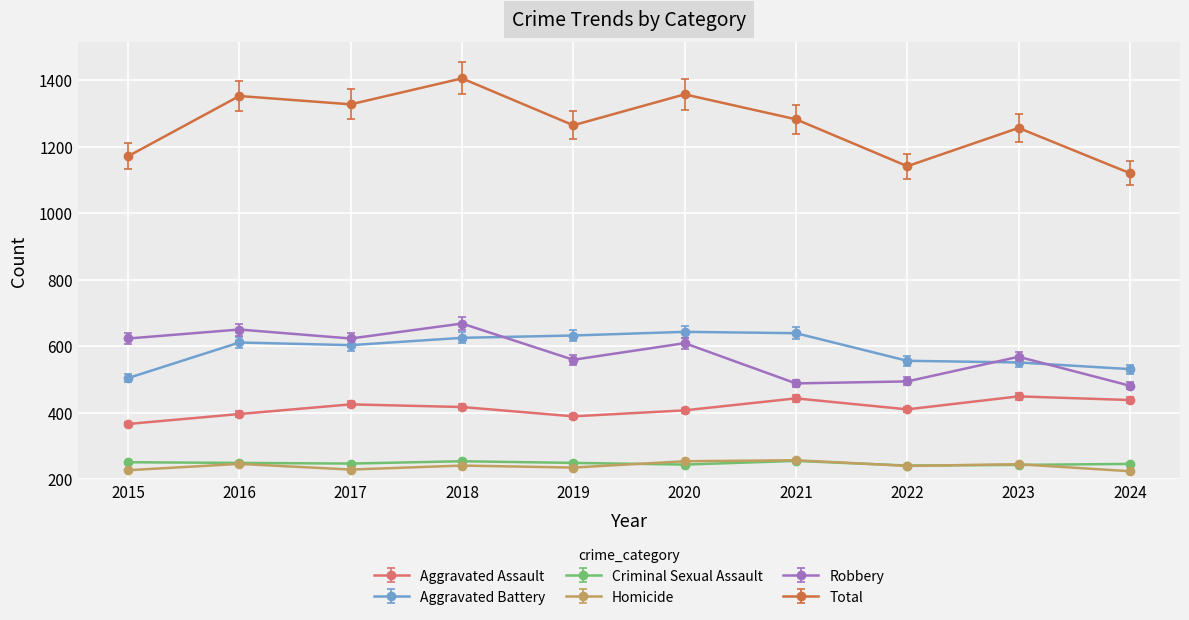

Between 2022 and 2024, which is larger?

2024